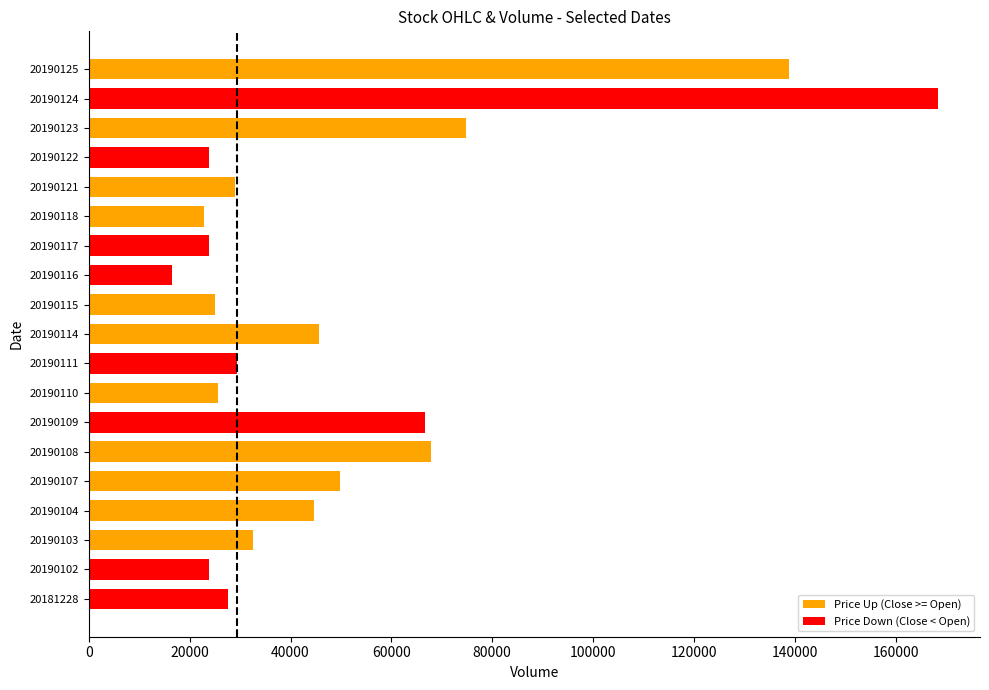

Count the number of data series in this chart.

1